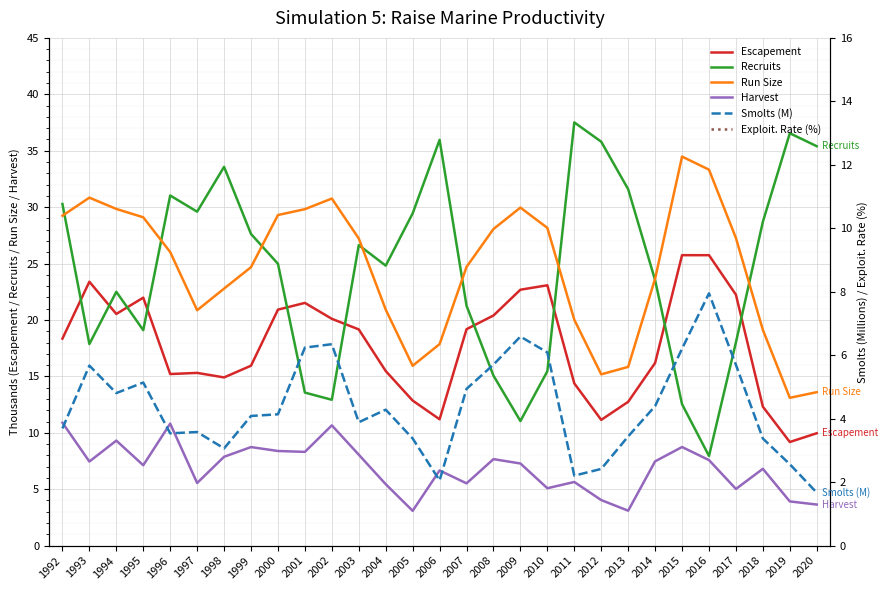

Which category has the highest value in the Recruits series?

2011